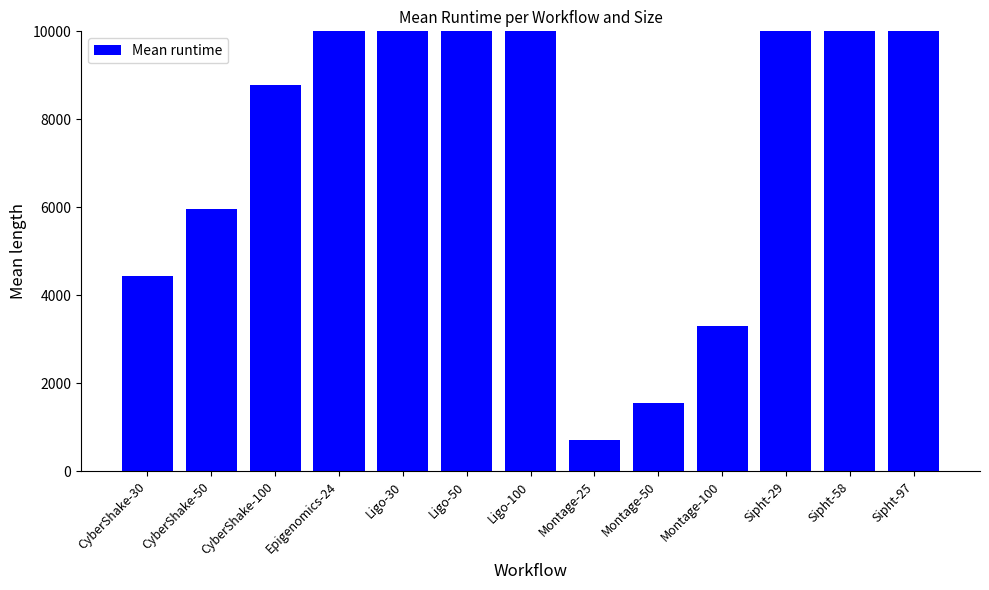

What is the ratio of the value at Ligo-100 to the value at Sipht-58?

1.8